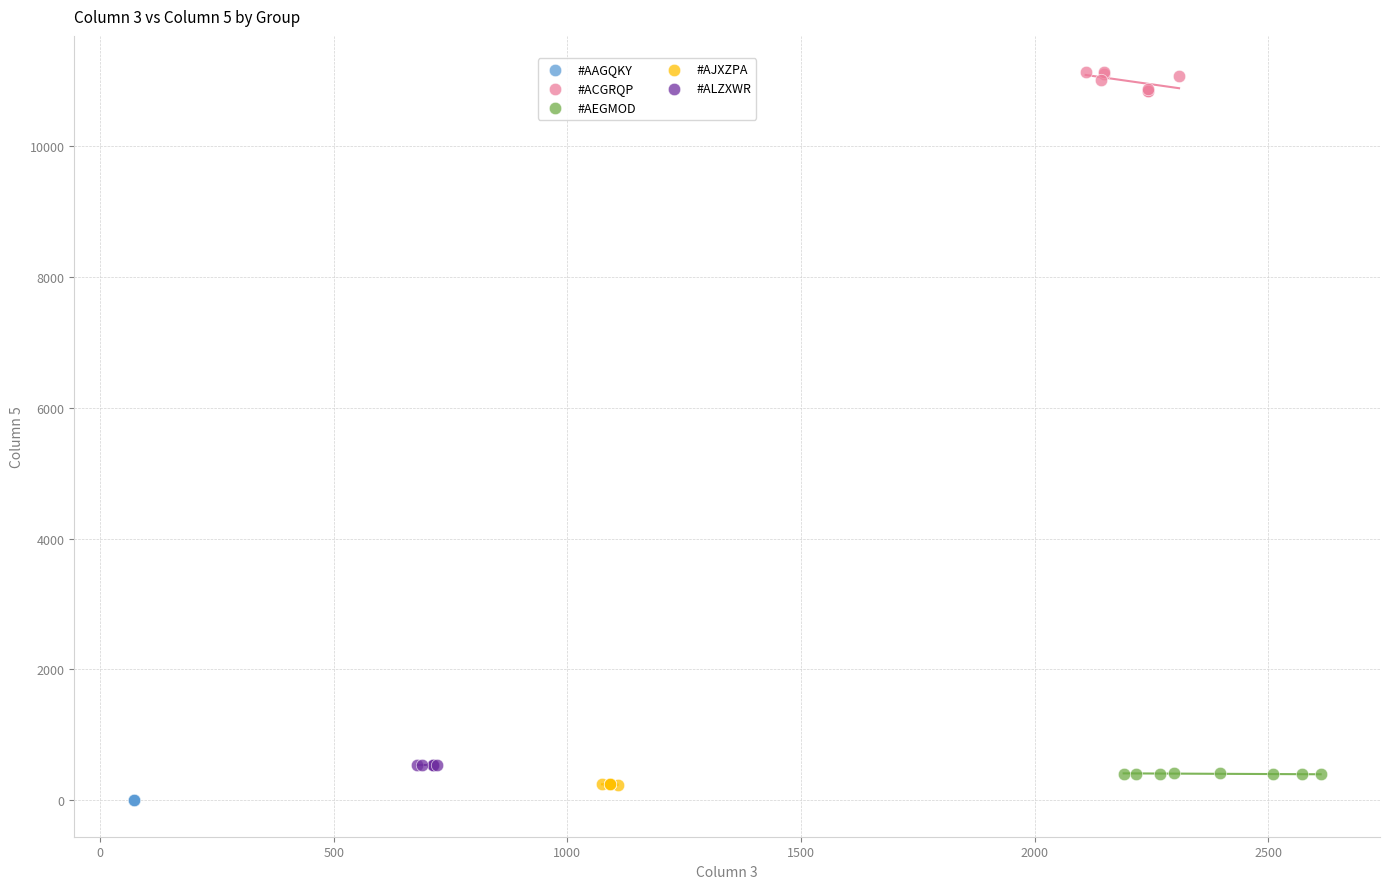

Which series reaches the maximum Y coordinate?

#ACGRQP